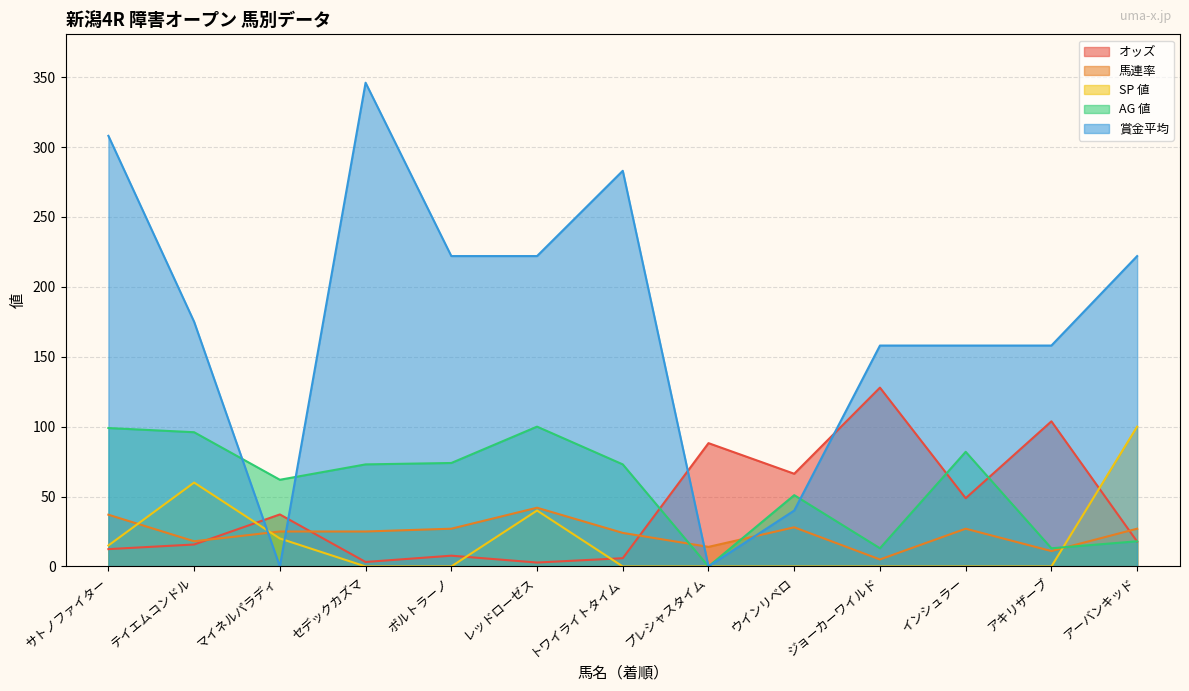

True or false: SP 値 and オッズ cross at least once.

True